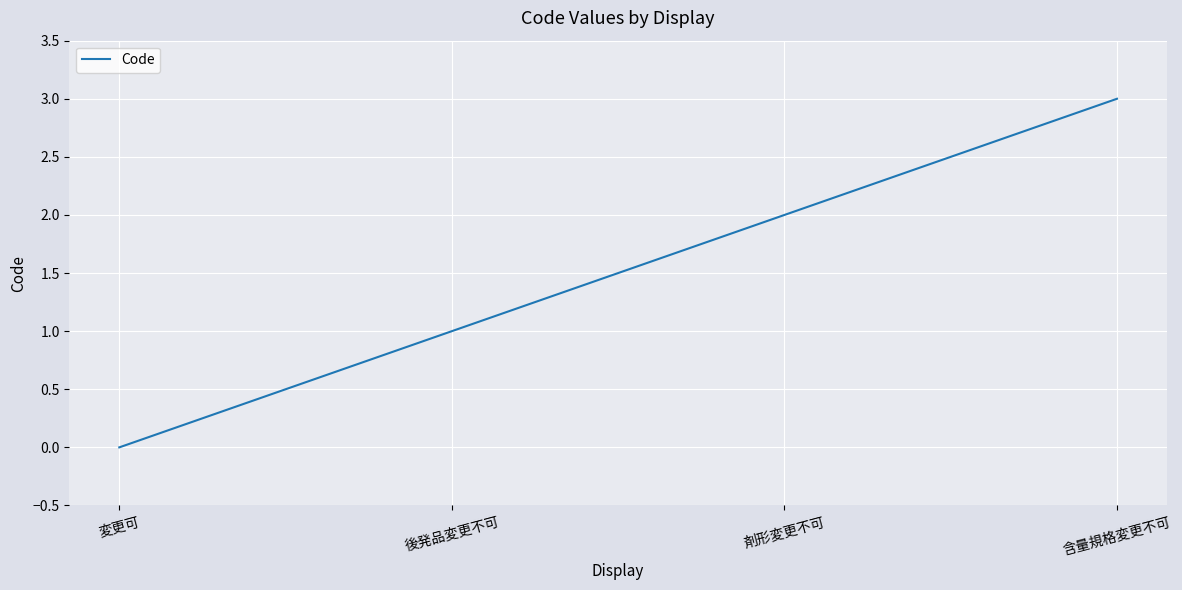

True or false: the data has more than 2 interior local peaks.

False